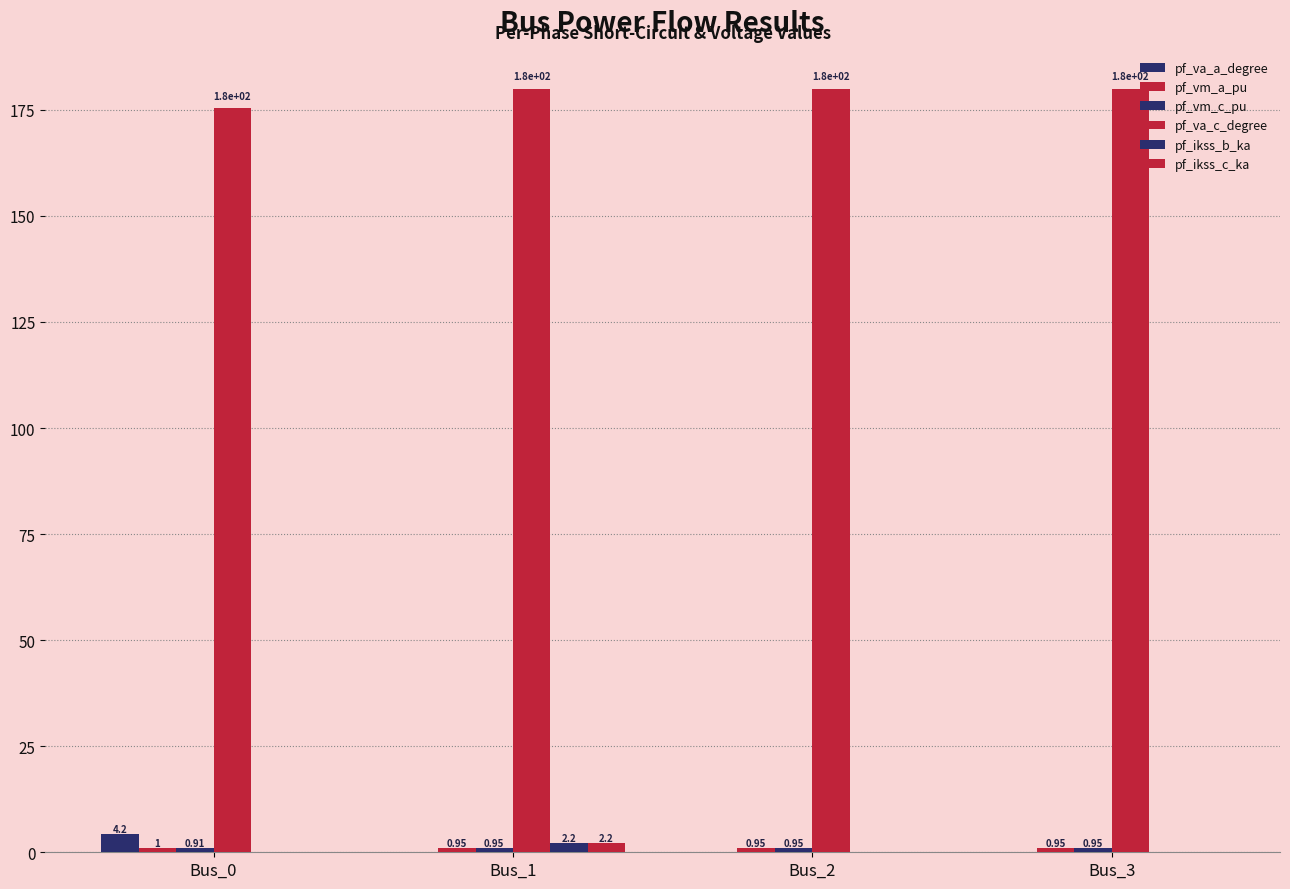

The pf_ikss_b_ka series shows 0.0 at Bus_0. True or false?

True